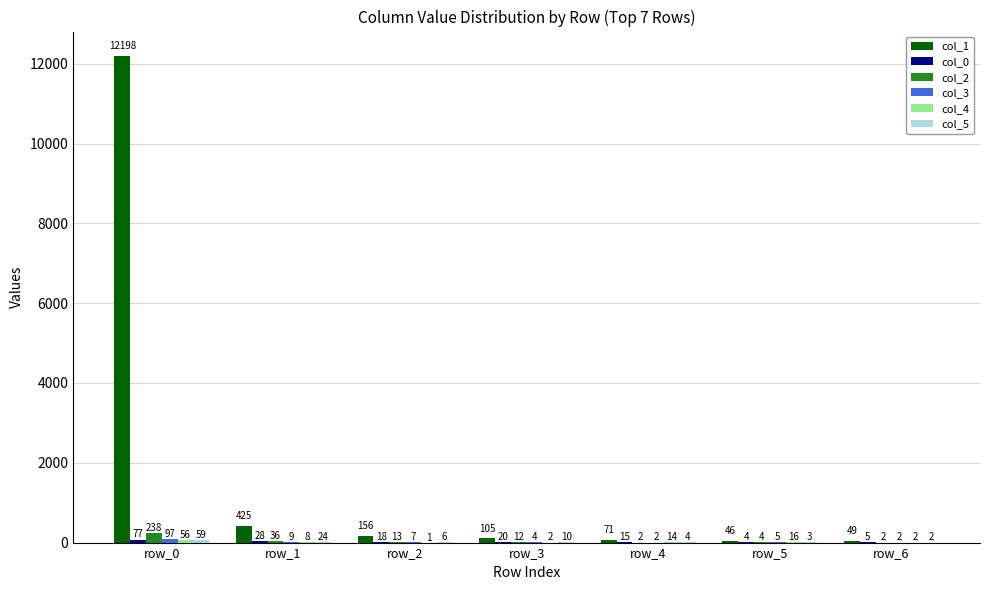

Count the number of categories in the chart.

7